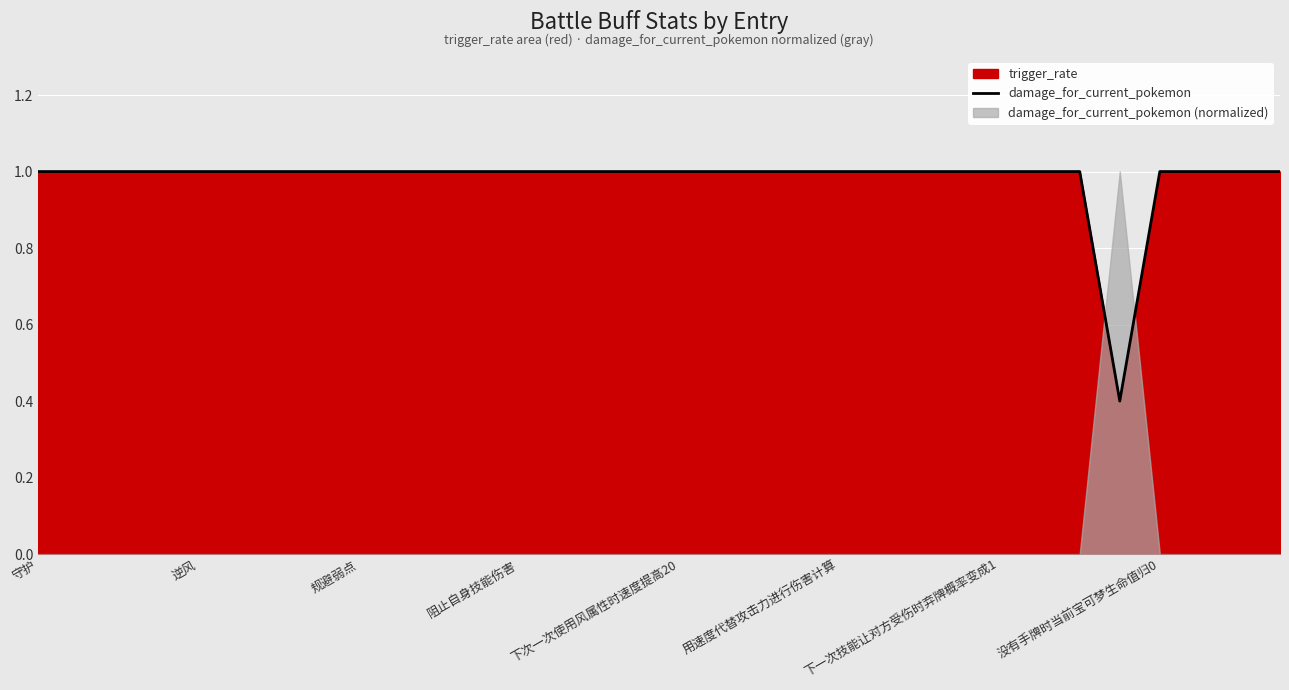

The value of damage_for_current_pokemon at 下次一次使用风属性时速度提高20 is 1.0. True or false?

True